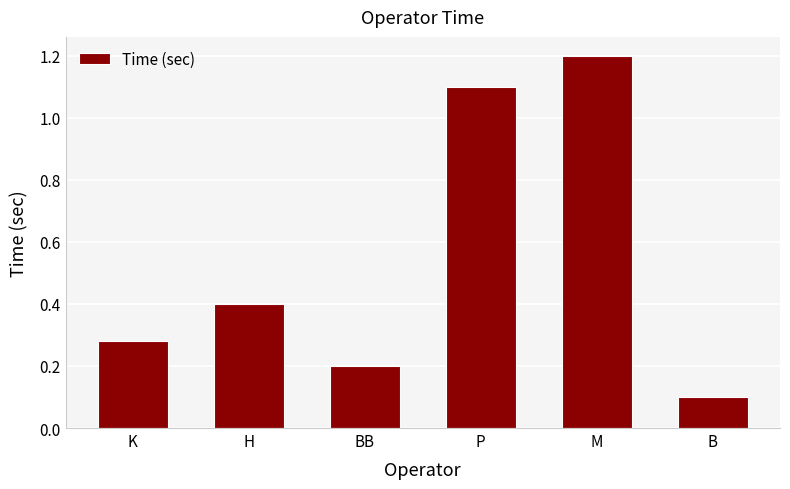

The value at BB is 0.2. True or false?

True